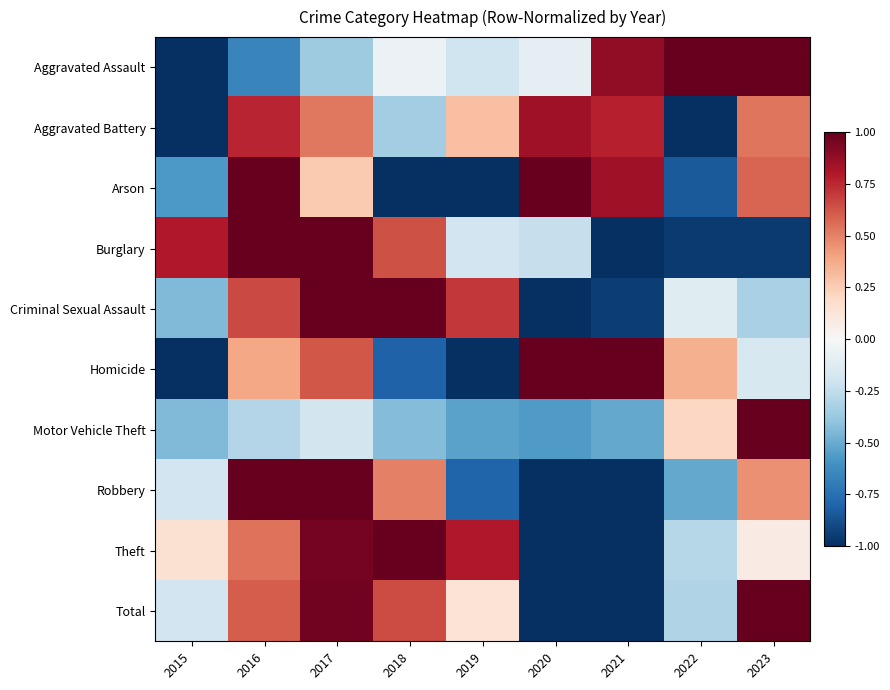

How many series are shown in this chart?

10